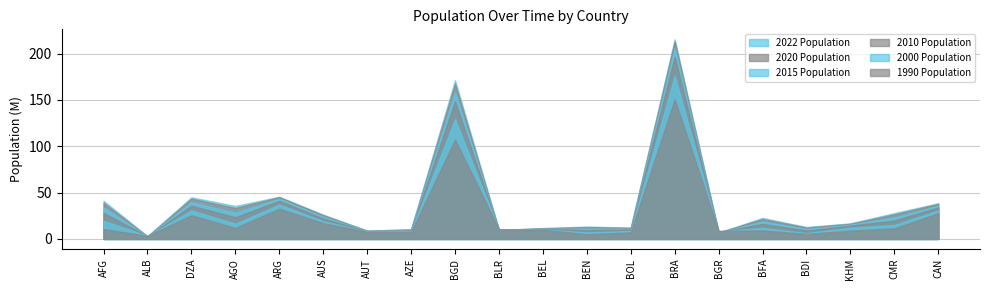

Does the chart have visible grid lines?

Yes